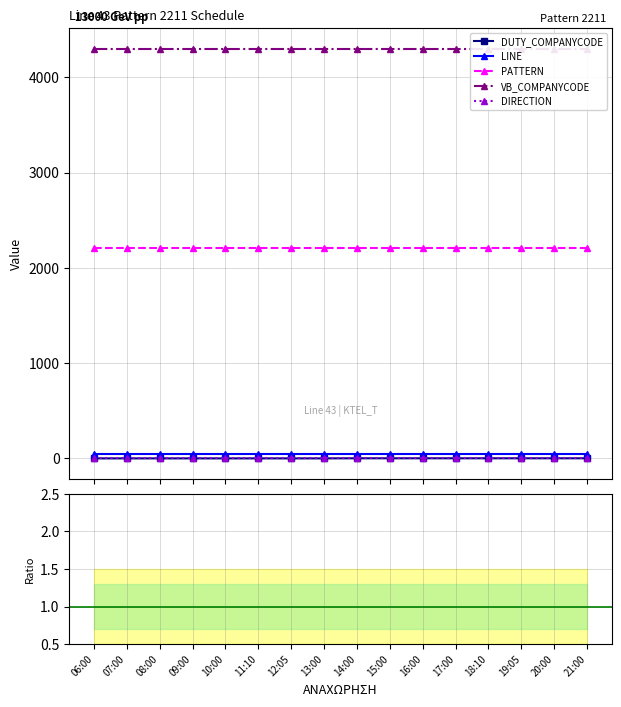

Reading left to right, transcribe all the data shown in this chart.

DUTY_COMPANYCODE: 1.0	1.0	1.0	1.0	1.0	1.0	1.0	1.0	2.0	2.0	2.0	2.0	2.0	2.0	2.0	2.0
LINE: 43.0	43.0	43.0	43.0	43.0	43.0	43.0	43.0	43.0	43.0	43.0	43.0	43.0	43.0	43.0	43.0
PATTERN: 2211.0	2211.0	2211.0	2211.0	2211.0	2211.0	2211.0	2211.0	2211.0	2211.0	2211.0	2211.0	2211.0	2211.0	2211.0	2211.0
VB_COMPANYCODE: 4301.0	4301.0	4301.0	4301.0	4301.0	4301.0	4301.0	4301.0	4301.0	4301.0	4301.0	4301.0	4301.0	4301.0	4301.0	4301.0
DIRECTION: 1.0	1.0	1.0	1.0	1.0	1.0	1.0	1.0	1.0	1.0	1.0	1.0	1.0	1.0	1.0	1.0
DUTY_COMPANYCODE/LINE: 0.0	0.0	0.0	0.0	0.0	0.0	0.0	0.0	0.0	0.0	0.0	0.0	0.0	0.0	0.0	0.0